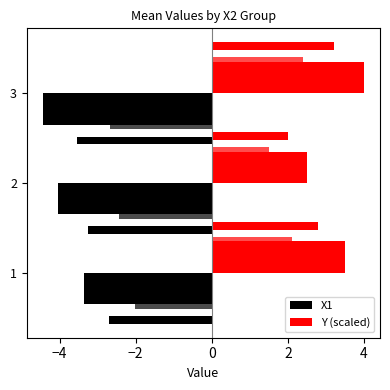

Rank the series by their average value, from lowest to highest.

X1, Y (scaled)